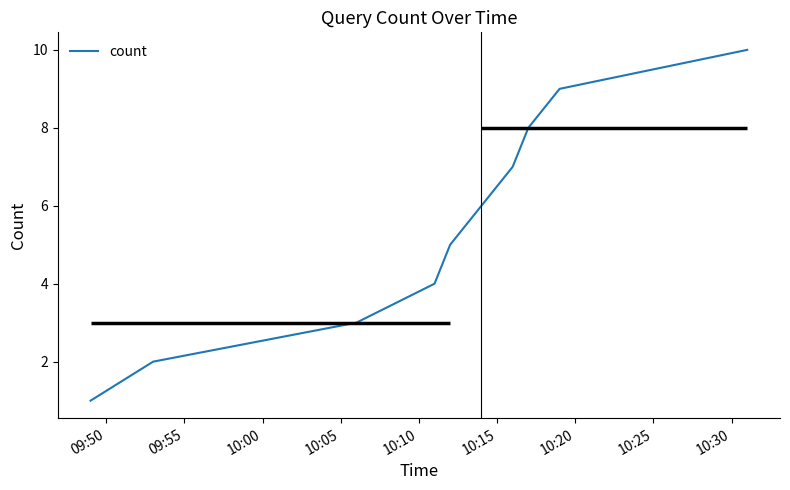

How many values are between 3 and 8?

6